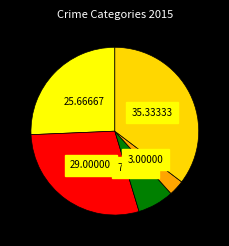

How many segments does this pie chart have?

5